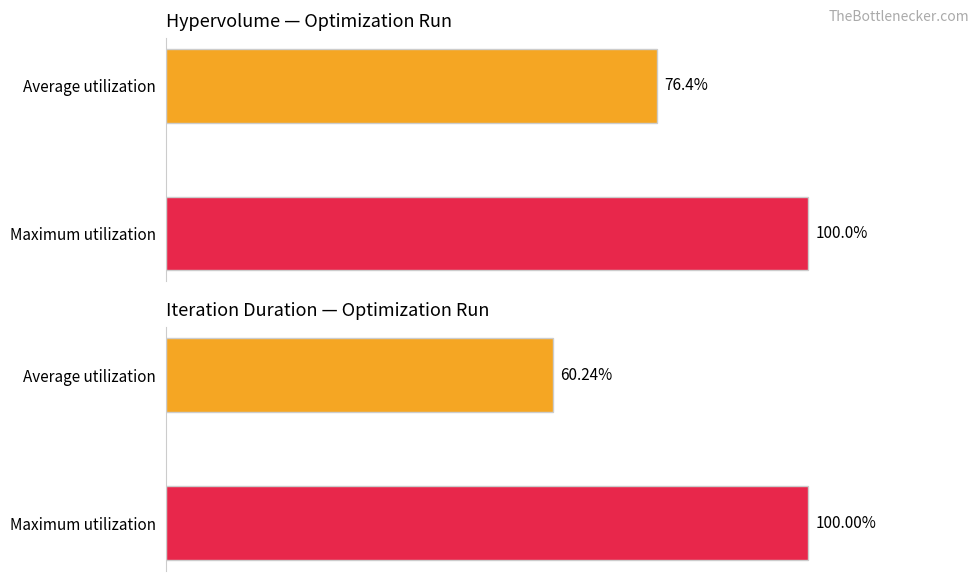

Which series changed the most between 10 and 13?

iteration_duration